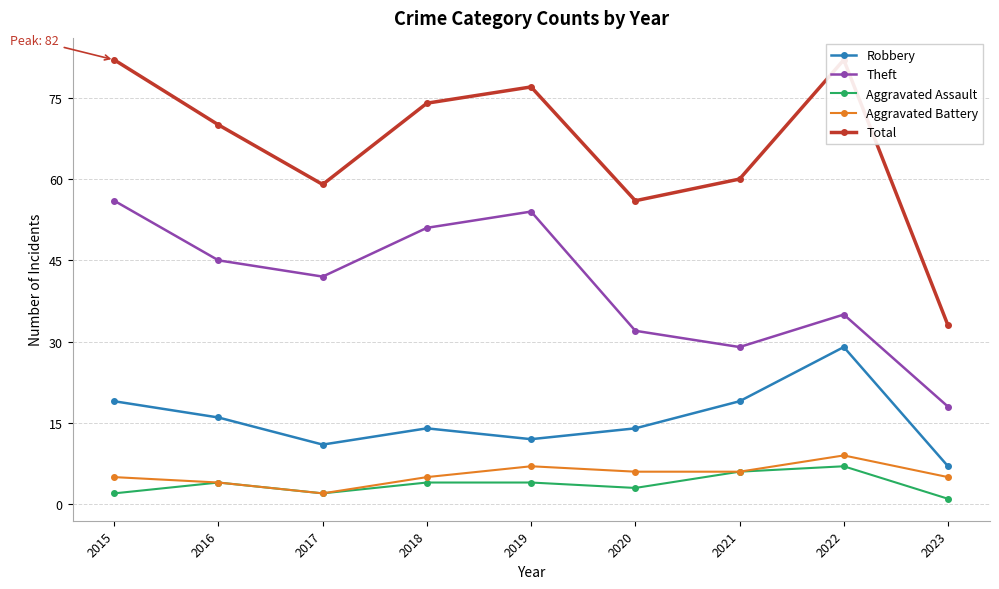

At which category is the sum across all series the highest?

2015